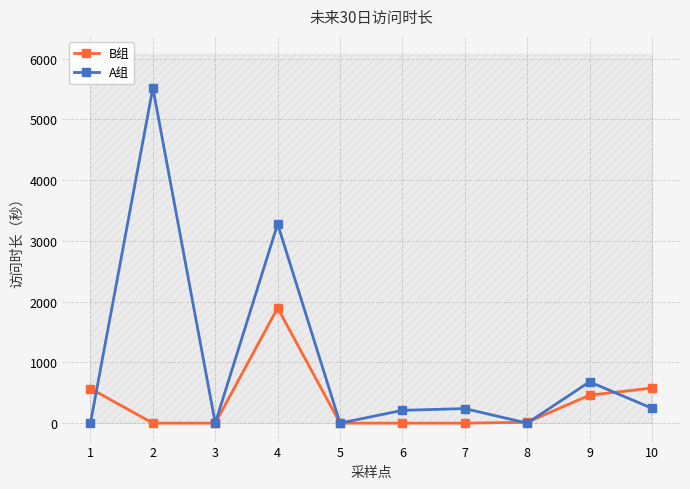

Reading left to right, list all the values displayed in this chart.

B组: 1=569	2=0	3=0	4=1897	5=0	6=0	7=0	8=14	9=460	10=578
A组: 1=4	2=5521	3=0	4=3279	5=0	6=211	7=240	8=0	9=680	10=245